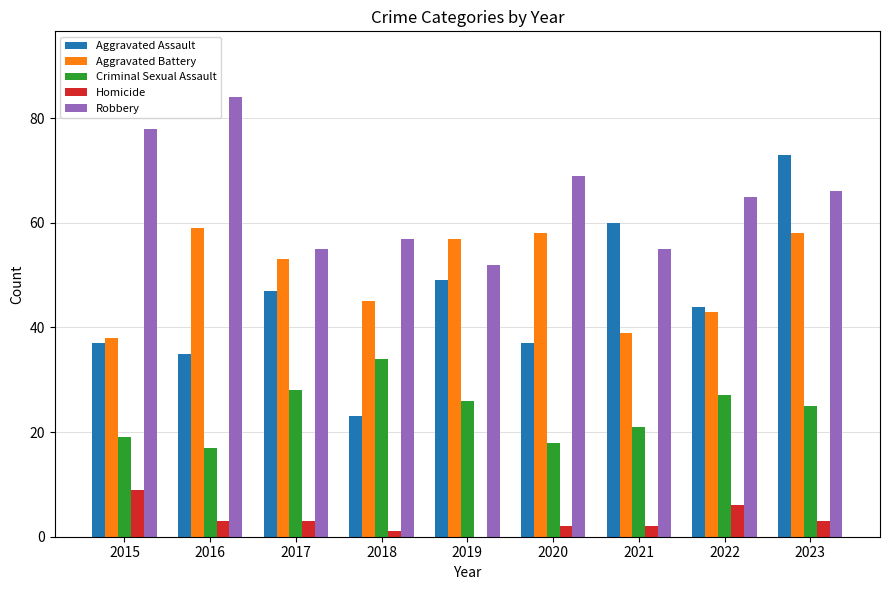

Which series changed the most between 2020 and 2023?

Aggravated Assault